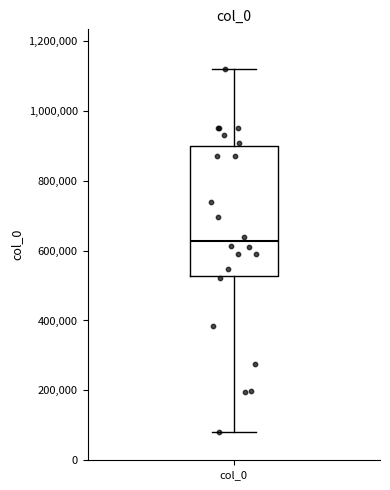

Read this box plot against the y-axis: the position of the median line, the range covered by the box, and the ends of both whiskers. The values are not printed on the chart, so give them approximately, as read against the axis.

median 620000, box 520000 to 900000, whiskers 80000 to 1120000